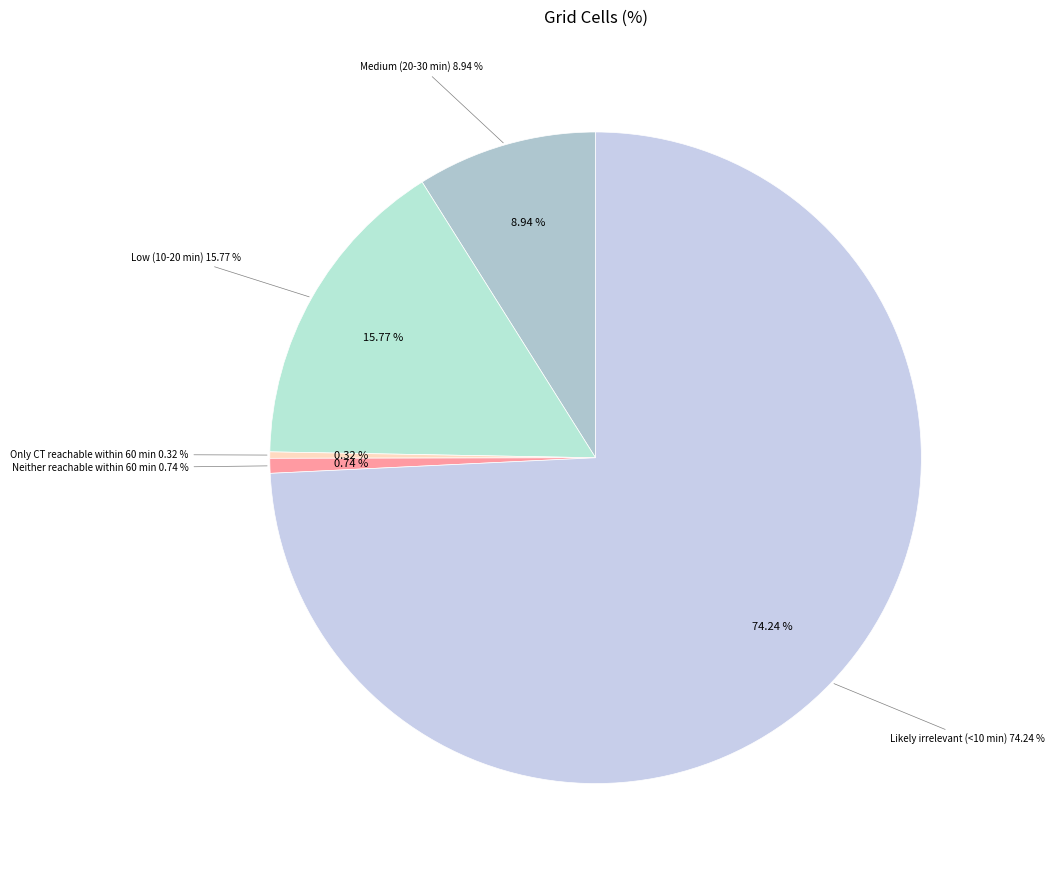

True or false: Likely irrelevant (<10 min) accounts for 67% of the total.

False